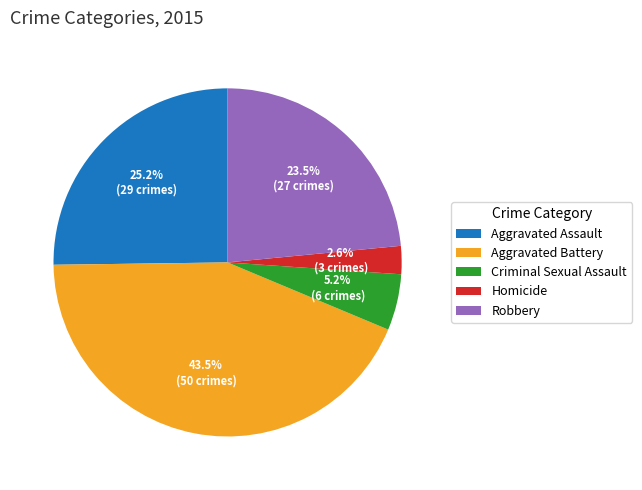

Which slice is the largest?

Aggravated Battery